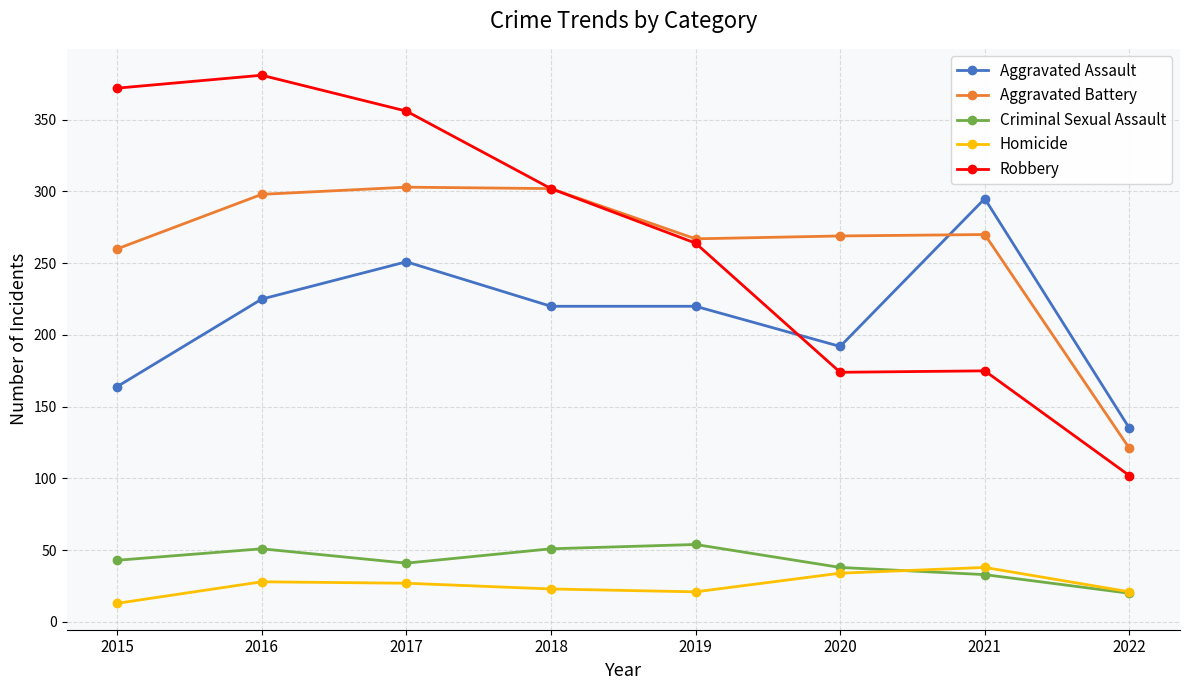

Which series has the widest spread of values?

Robbery